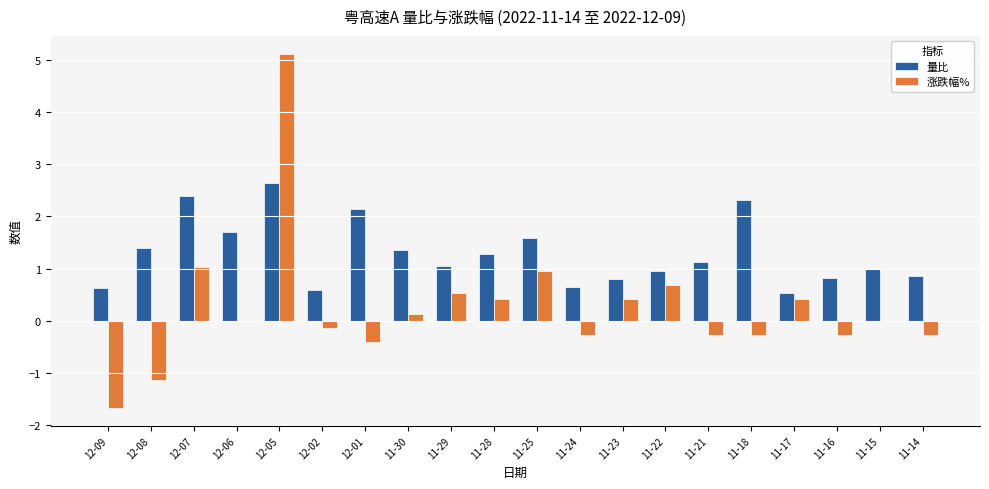

What is the total value across all series at 11-23?

1.2